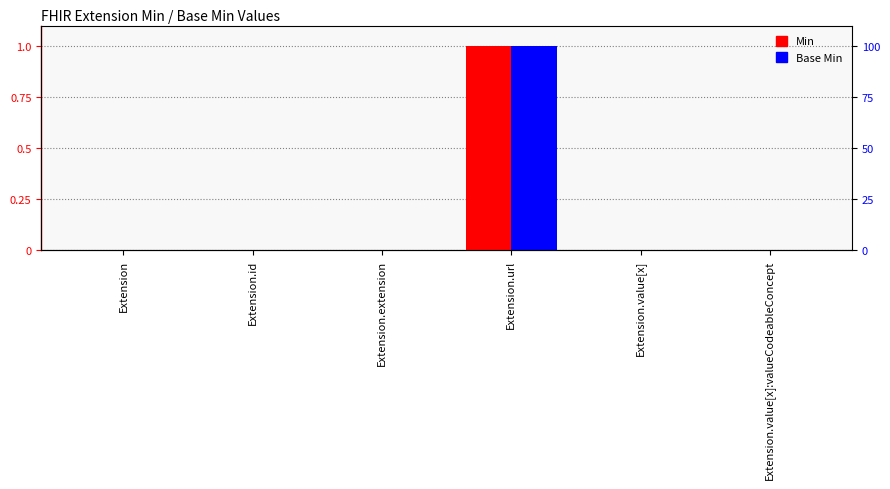

Reading left to right, transcribe all the data shown in this chart.

Min: Extension=0	Extension.id=0	Extension.extension=0	Extension.url=1	Extension.value[x]=0	Extension.value[x]:valueCodeableConcept=0
Base Min: Extension=0	Extension.id=0	Extension.extension=0	Extension.url=1	Extension.value[x]=0	Extension.value[x]:valueCodeableConcept=0